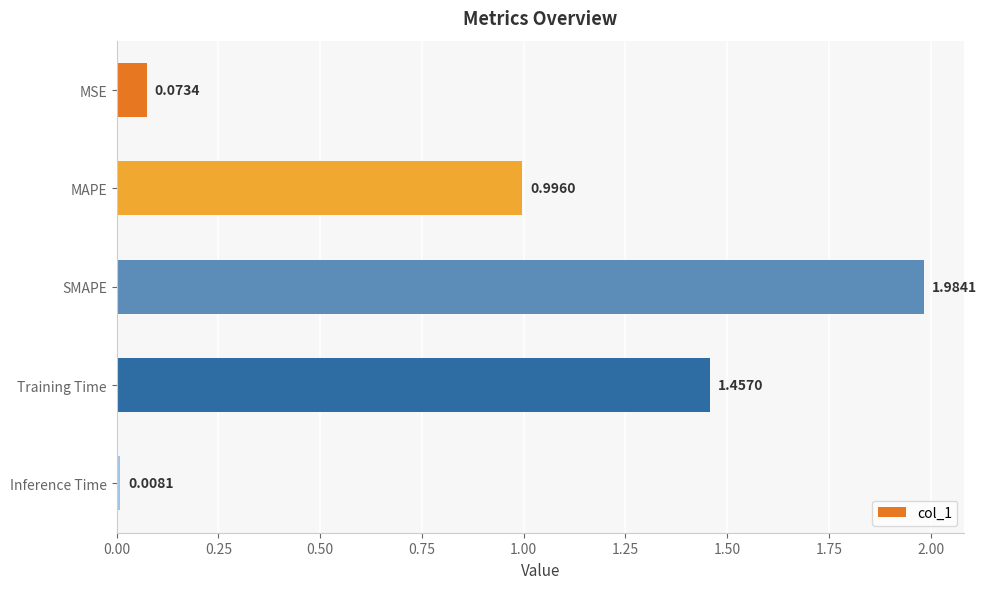

What is the average value?

0.9